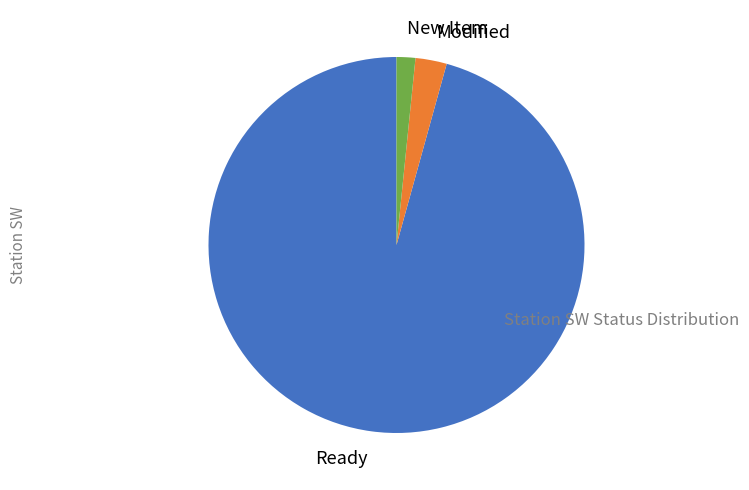

True or false: Ready accounts for 88% of the total.

False